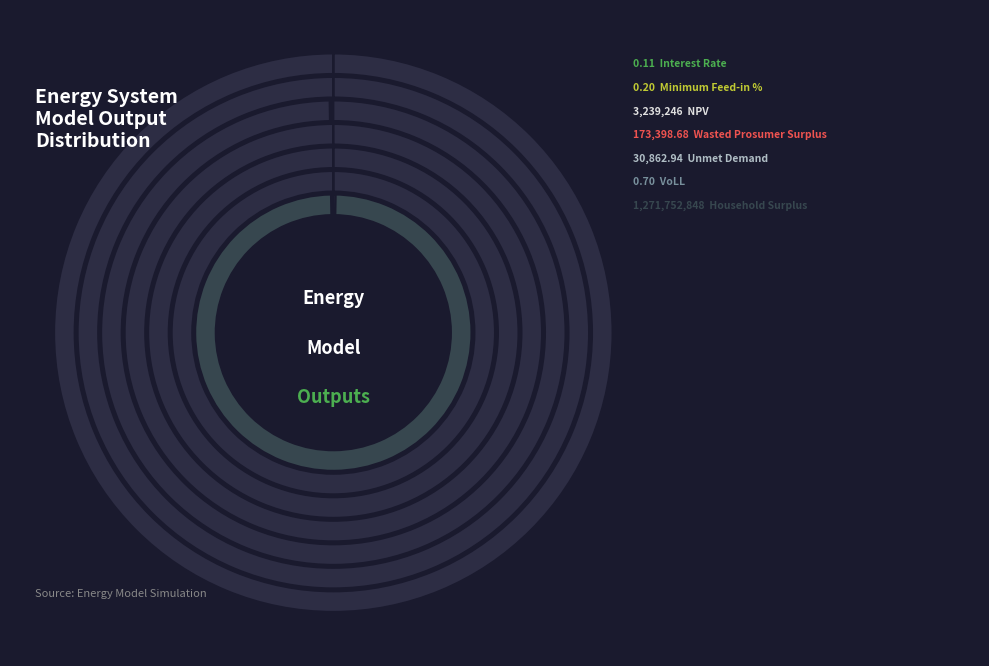

How many slices are in this pie chart?

7